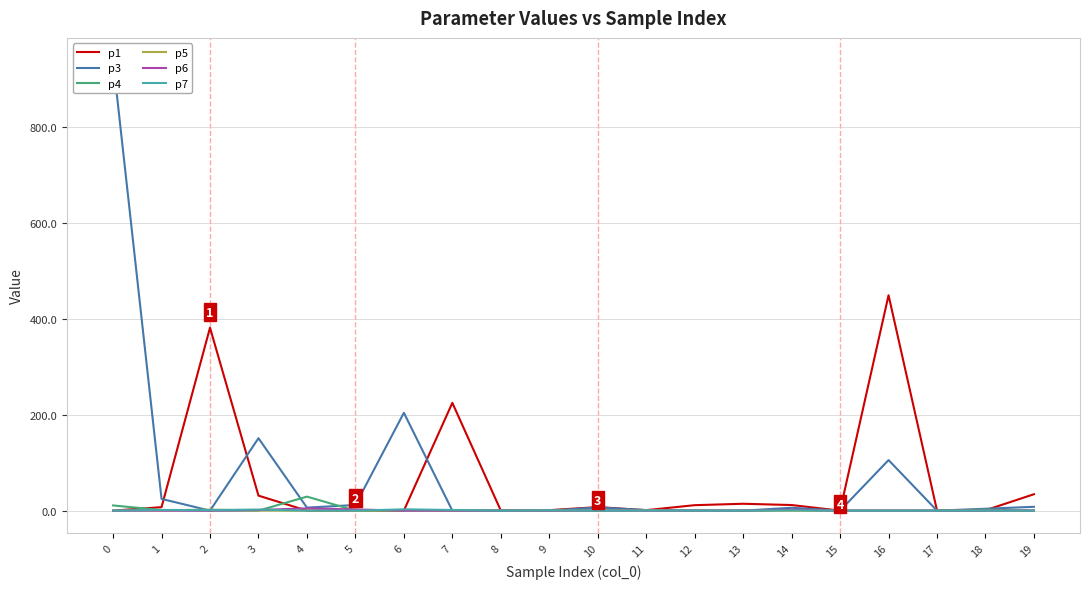

The p3 series shows 0.0 at 7. True or false?

True